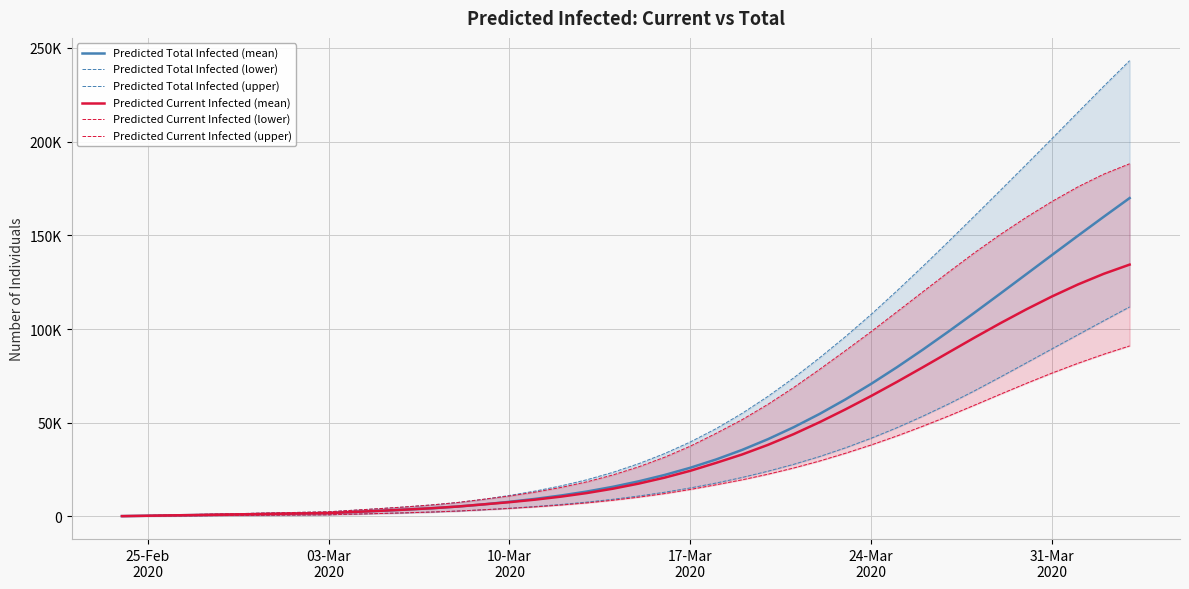

Reading left to right, transcribe all the data shown in this chart.

Predicted Total Infected (mean): 202	405	607	809	1011	1214	1416	1618	1821	2431	3039	3687	4415	5310	6468	7836	9401	11211	13328	15833	18759	22134	26007	30443	35506	41234	47638	54715	62447	70792	79687	89047	98779	108787	118978	129264	139564	149807	159934	169899
Predicted Total Infected (lower): 101	203	305	407	509	611	713	815	917	1259	1600	1964	2376	2900	3591	4411	5348	6426	7677	9174	10924	12929	15241	17864	20813	24147	27841	31971	36625	41767	47403	53539	60085	67090	74438	81938	89471	96979	104443	111822
Predicted Total Infected (upper): 279	558	837	1116	1395	1674	1953	2232	2511	3368	4221	5136	6175	7474	9182	11224	13585	16349	19623	23546	28183	33562	39773	46906	55007	64058	73977	84660	95952	107860	120482	133498	146821	160385	174045	187805	201675	215663	229595	243213
Predicted Current Infected (mean): 202	405	607	809	1011	1214	1416	1618	1821	2431	3039	3687	4415	5310	6468	7634	8997	10605	12519	14821	17545	20718	24389	28622	33075	38194	43951	50301	57136	64324	71851	79646	87567	95459	103145	110505	117431	123800	129491	134394
Predicted Current Infected (lower): 101	203	305	407	509	611	713	815	917	1259	1600	1964	2376	2900	3591	4309	5144	6121	7270	8665	10312	12215	14426	16946	19554	22547	25877	29594	33725	38176	42992	48190	53658	59412	65263	71014	76542	81737	86579	91008
Predicted Current Infected (upper): 279	558	837	1116	1395	1674	1953	2232	2511	3368	4221	5136	6175	7474	9182	10945	13027	15512	18507	22151	26509	31609	37541	44395	51640	59837	68842	78485	88479	98679	109258	119913	130473	140763	150500	159622	168113	175890	182690	188207